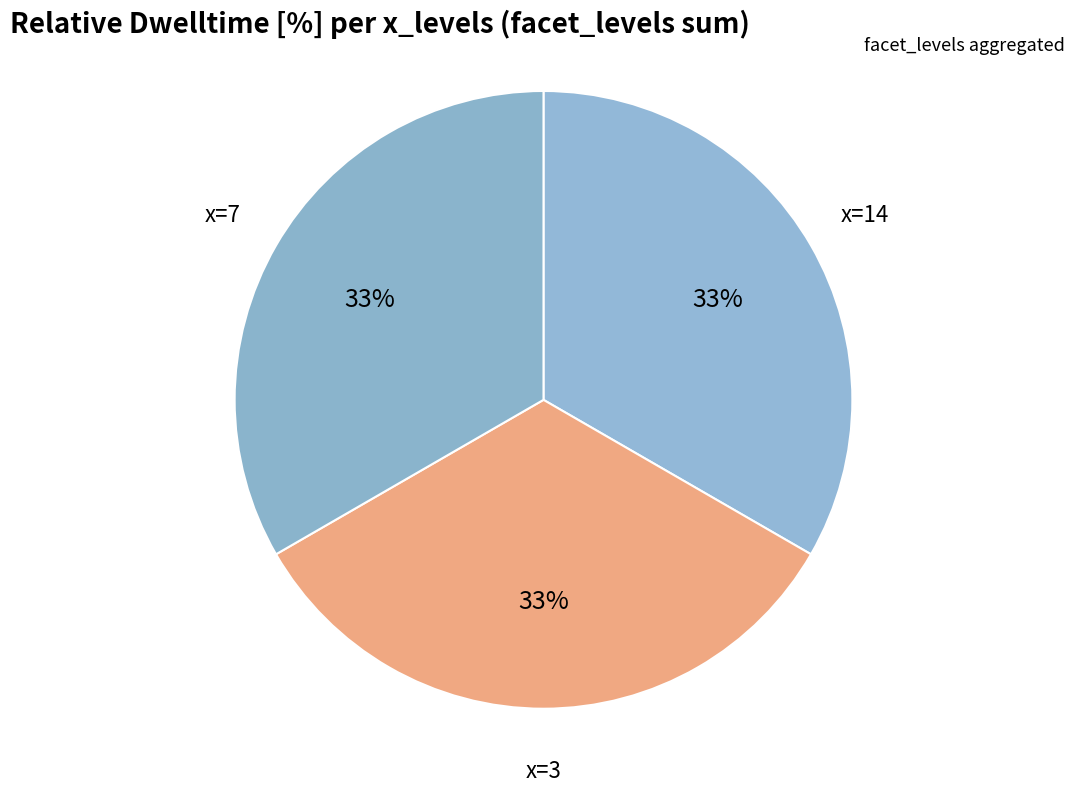

How many slices are in this pie chart?

3